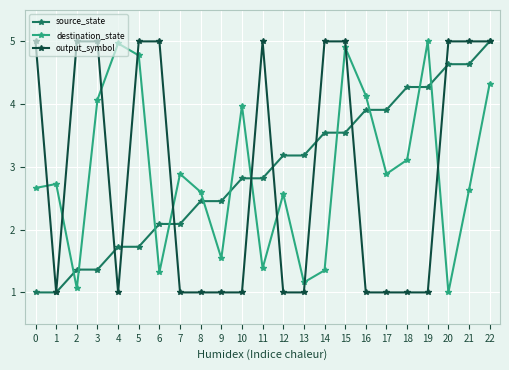

What is the approximate value of output_symbol at 7?

1.0